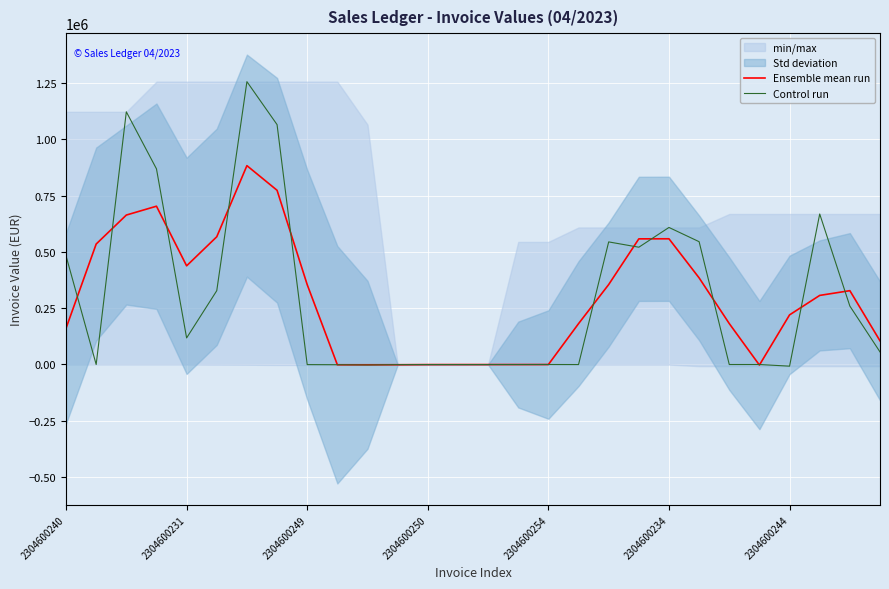

Is the value of Control run at 22 greater than the value of Ensemble mean run at 17?

No